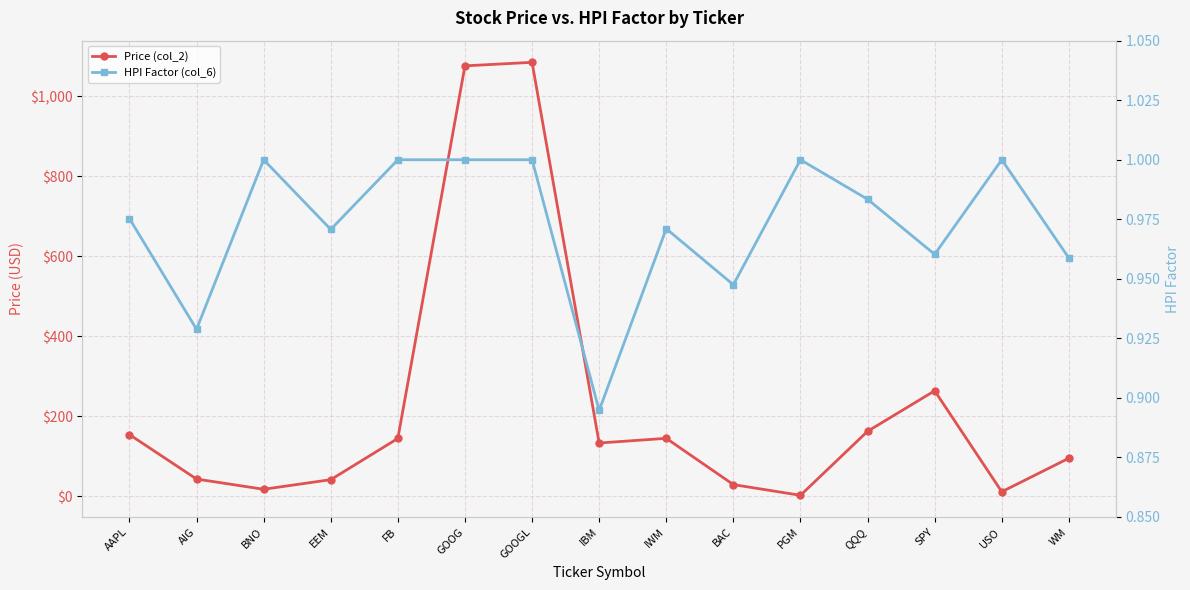

Is the value of Price (col_2) at GOOG greater than the value of HPI Factor (col_6) at QQQ?

Yes